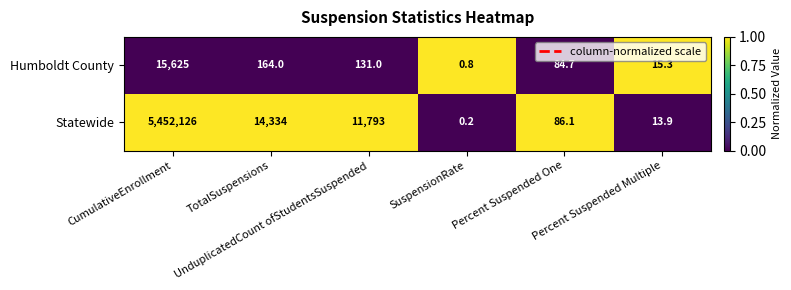

At CumulativeEnrollment, list the series in order from largest to smallest.

Statewide, Humboldt County